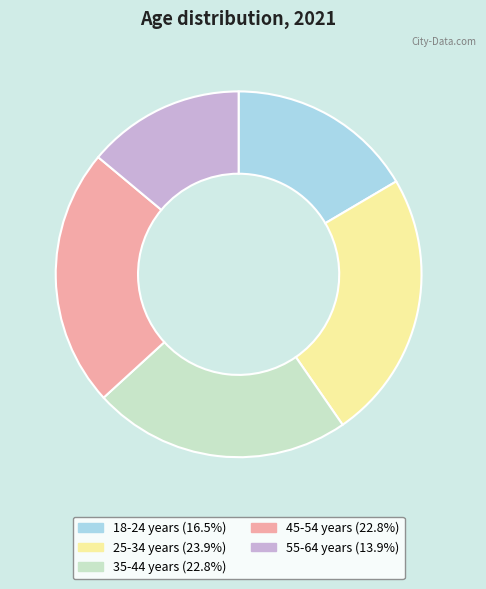

The 18-24 years slice represents 17% of the pie. True or false?

True